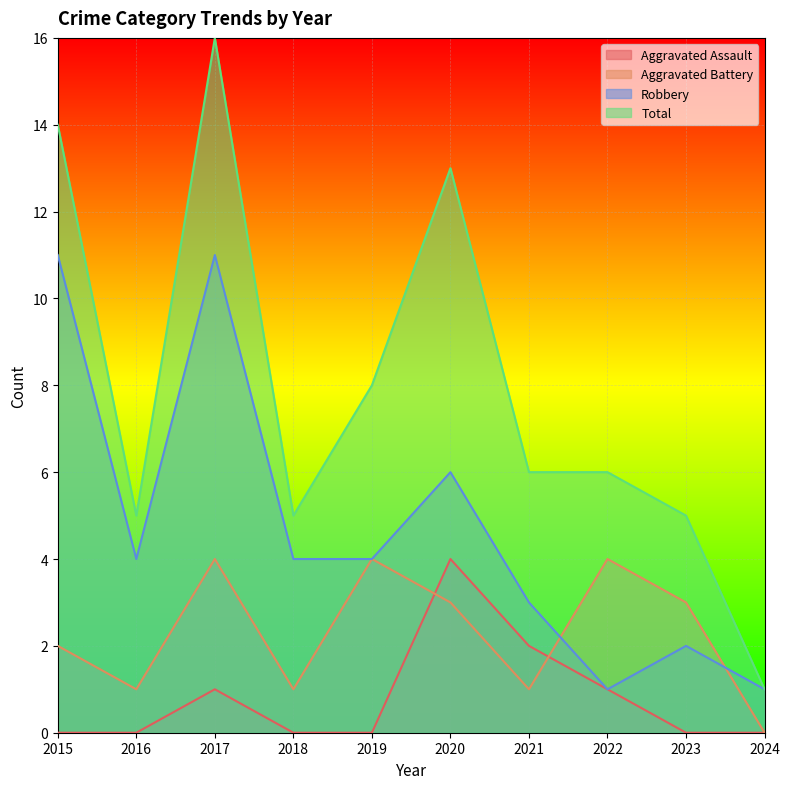

What are all the series names shown in the legend?

Aggravated Assault, Aggravated Battery, Robbery, Total